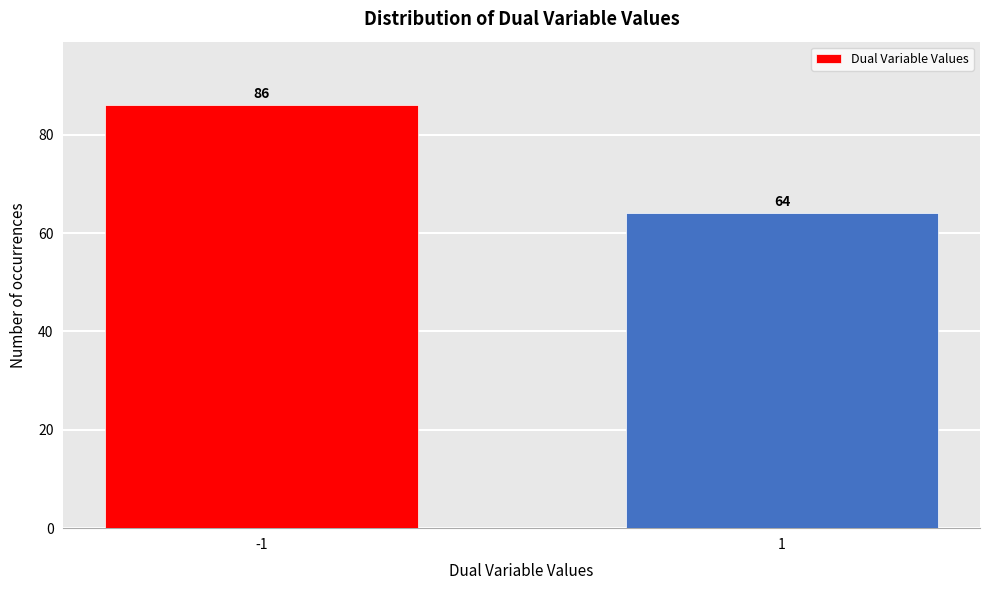

Reading right to left, what are all the values shown in this chart?

64	86